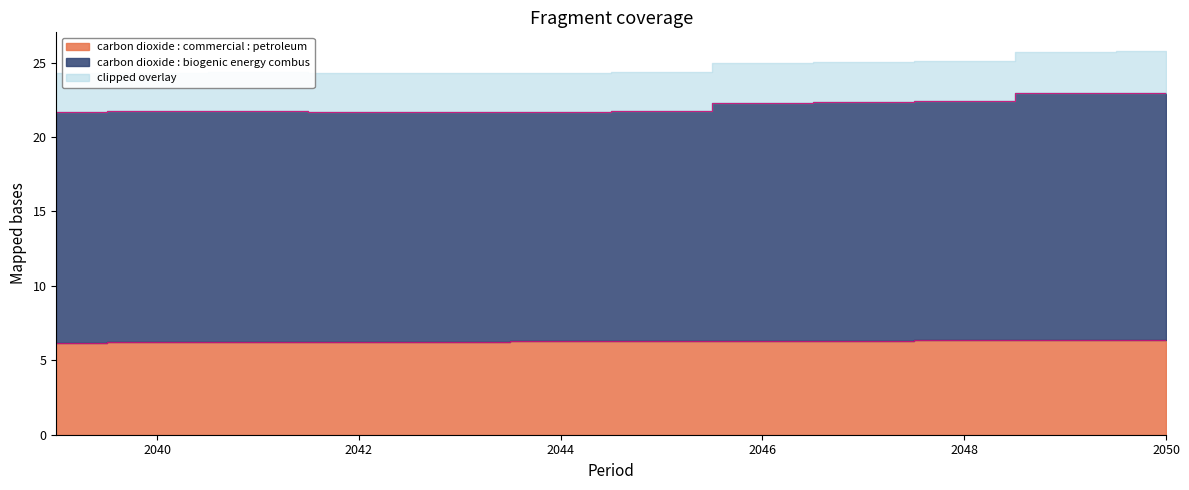

What is the value of the carbon dioxide : commercial : petroleum point at the 10th from the left?

6.3